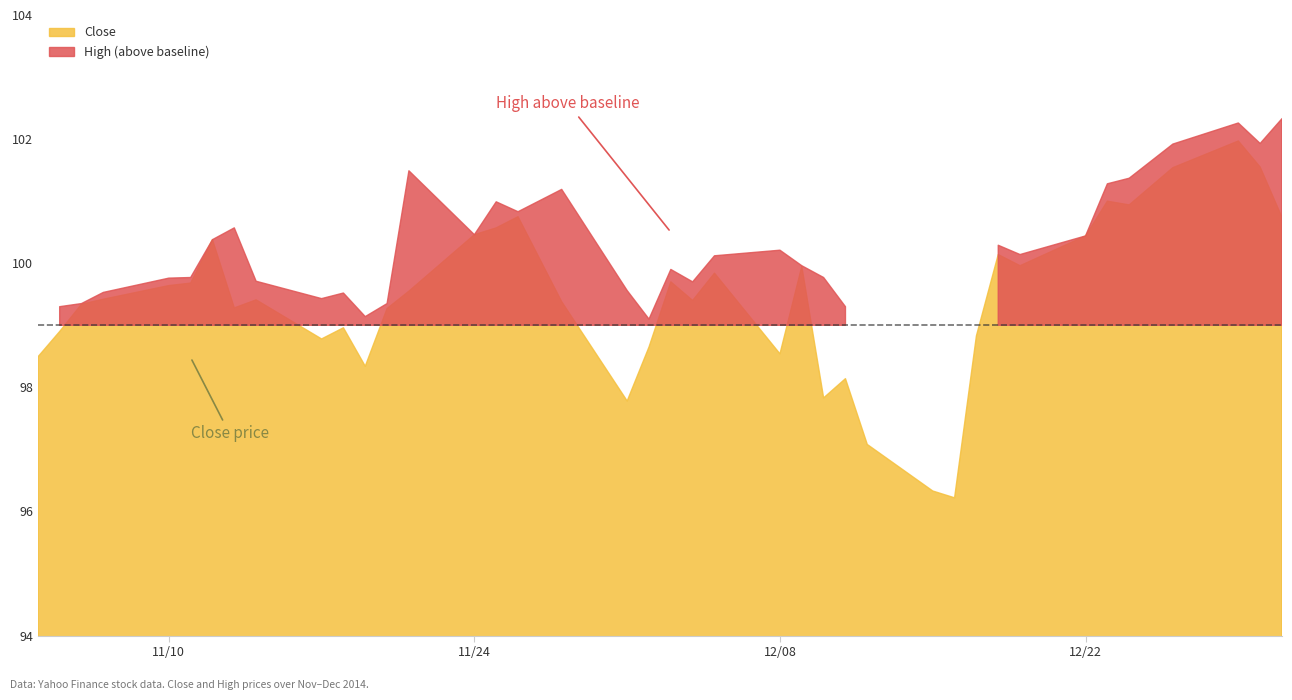

How many points are higher than both their immediate neighbors (excluding endpoints)?

11